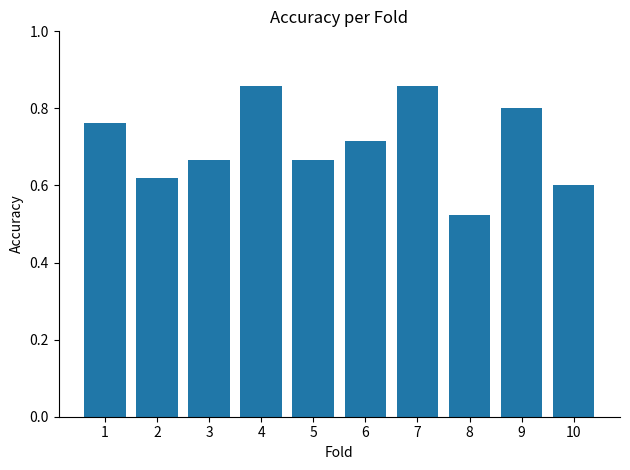

The chart shows a value of 0.6 at 10. True or false?

True